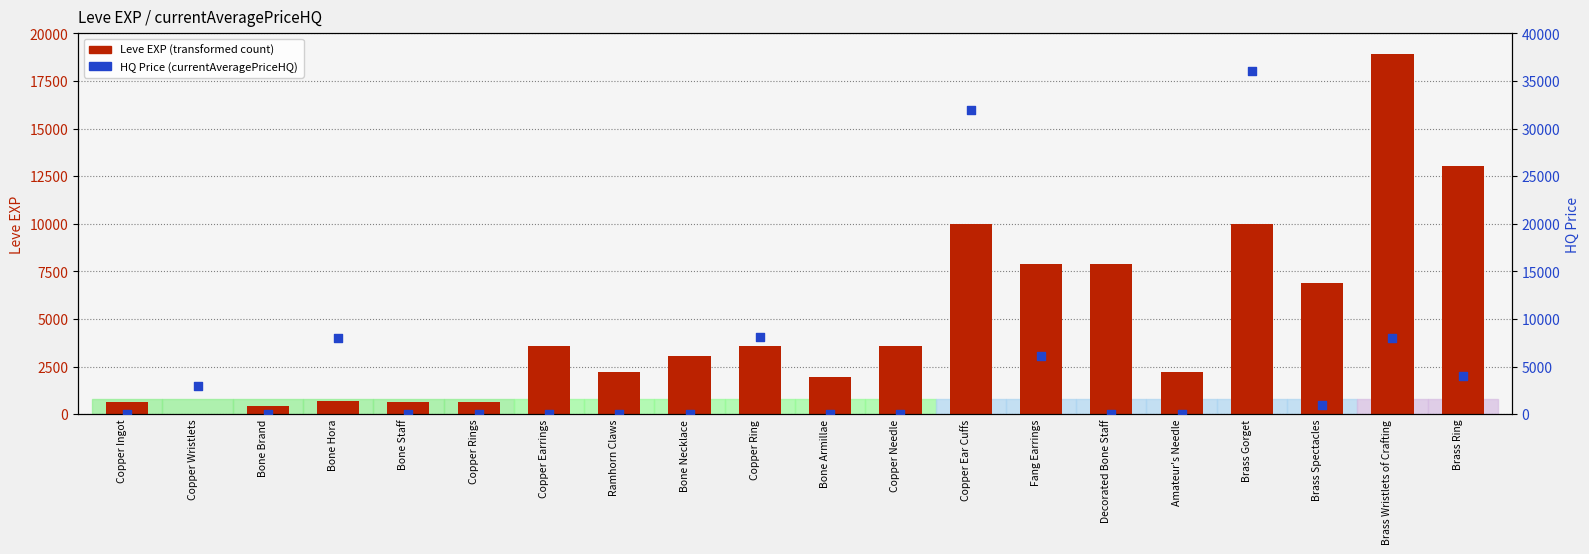

Is the value of Leve EXP (transformed count) at Ramhorn Claws greater than the value of HQ Price (currentAveragePriceHQ) at Bone Necklace?

Yes